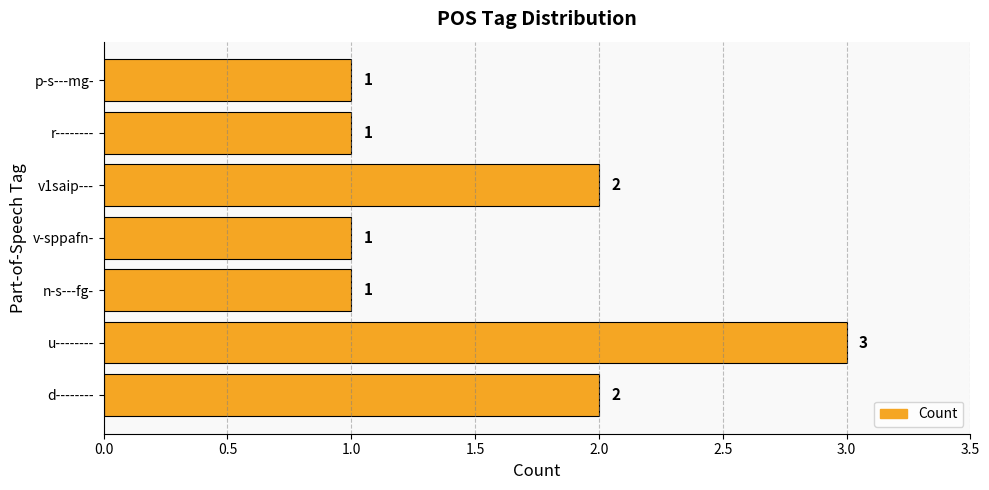

Count the number of categories in the chart.

7